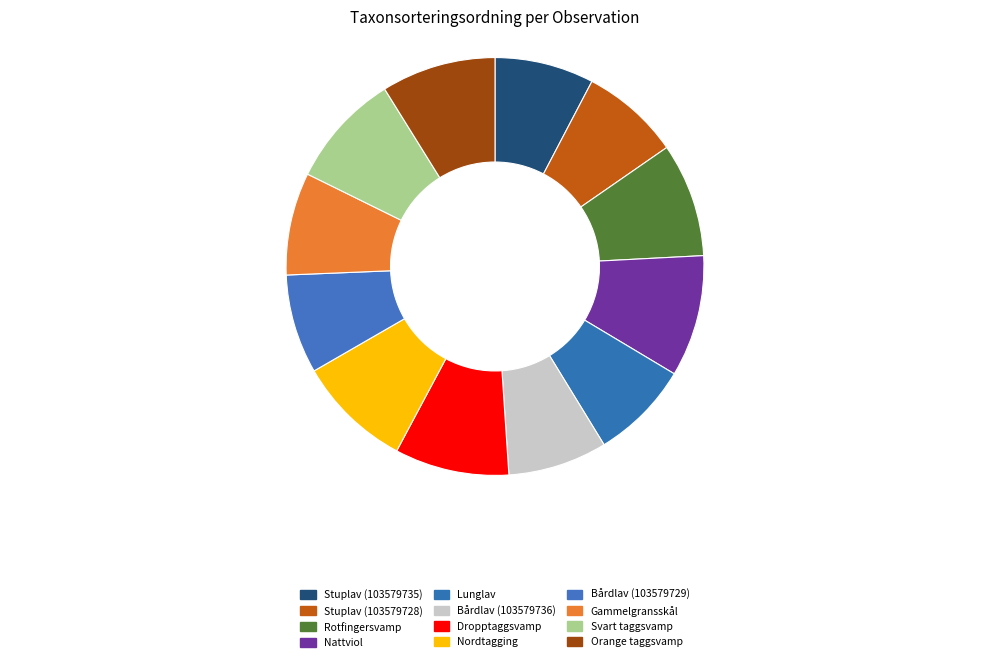

To the nearest percent, what percentage of the pie is Dropptaggsvamp?

9%